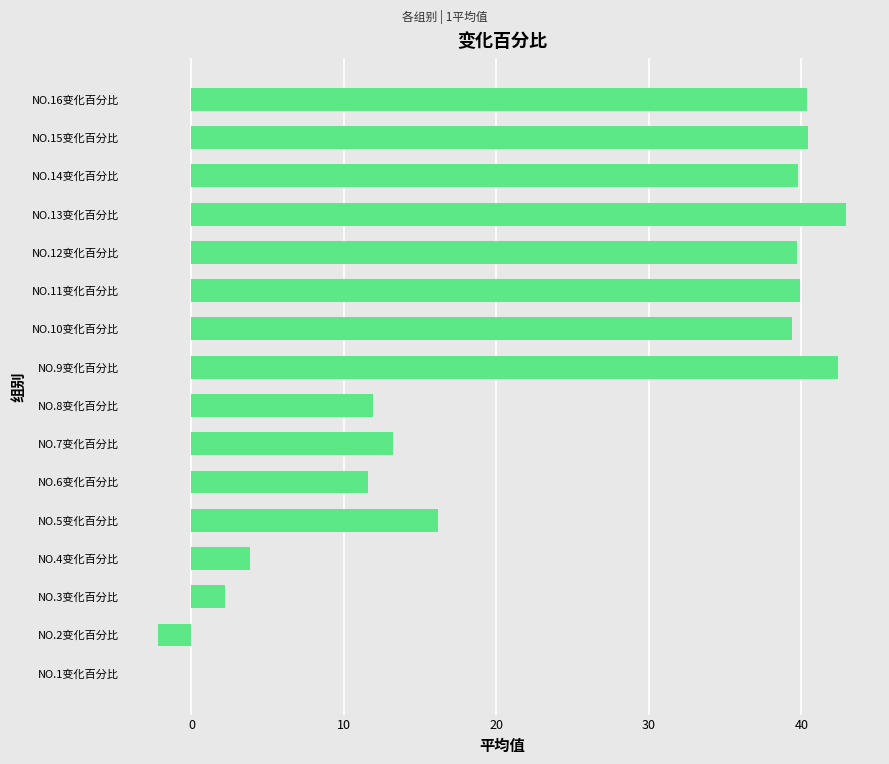

Where is the data nearest to the value 20?

NO.5变化百分比